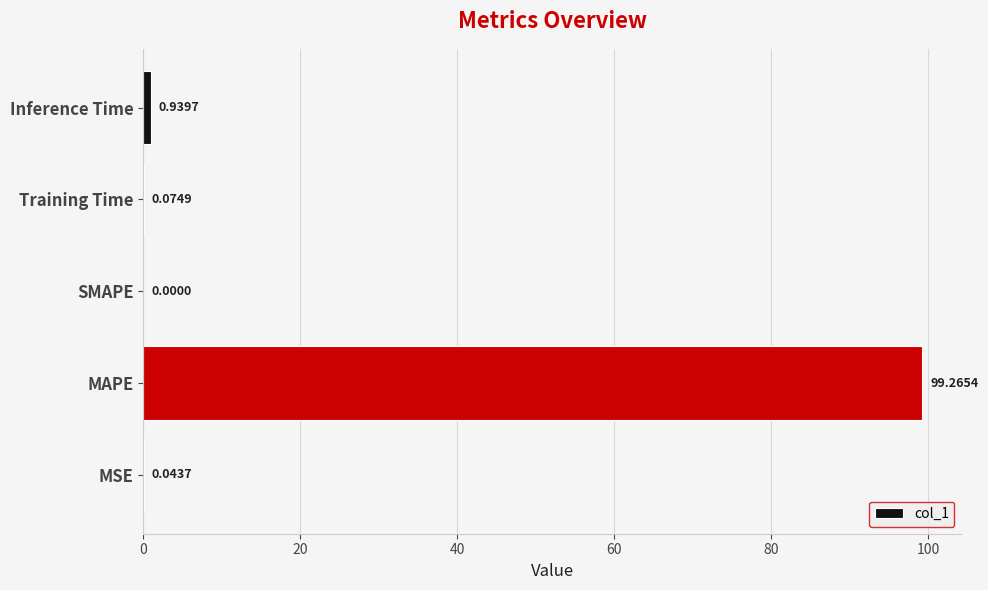

At which category does the chart reach its peak across all series?

MAPE